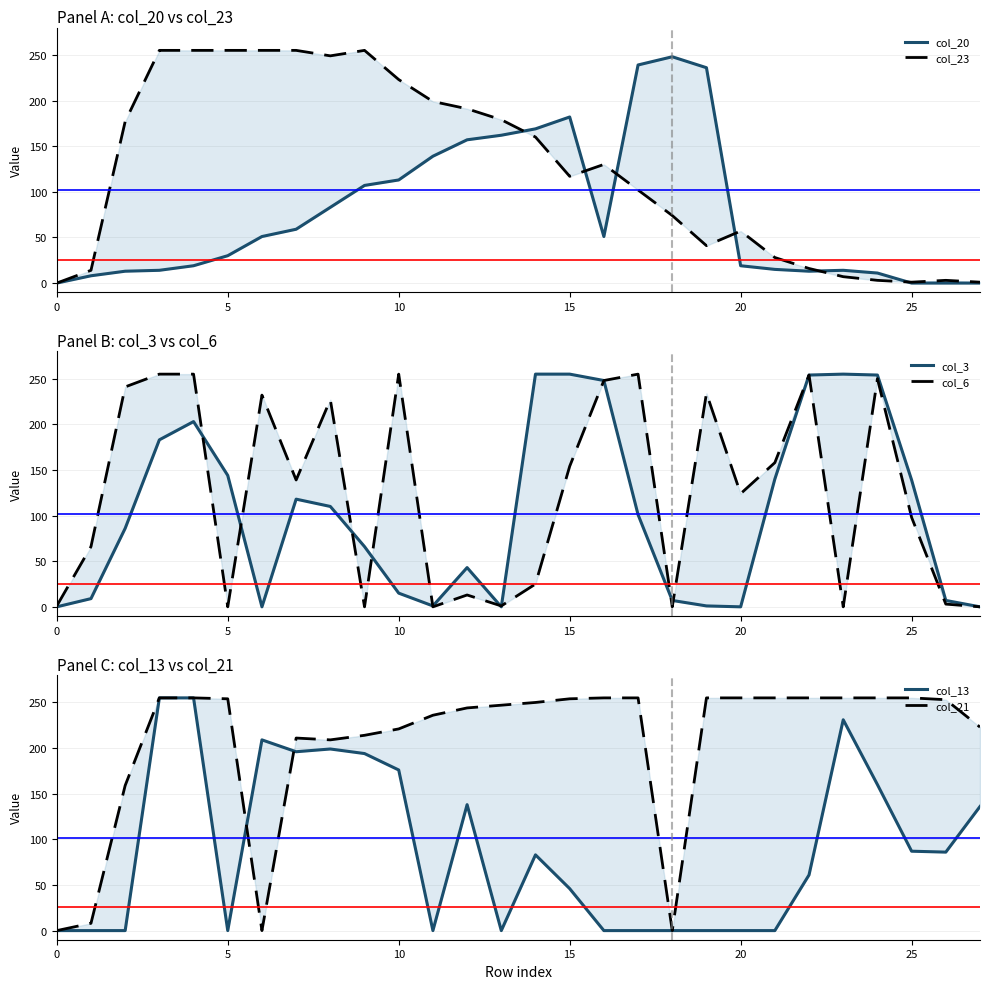

What are all the series names shown in the legend?

col_20, col_23, col_3, col_6, col_13, col_21